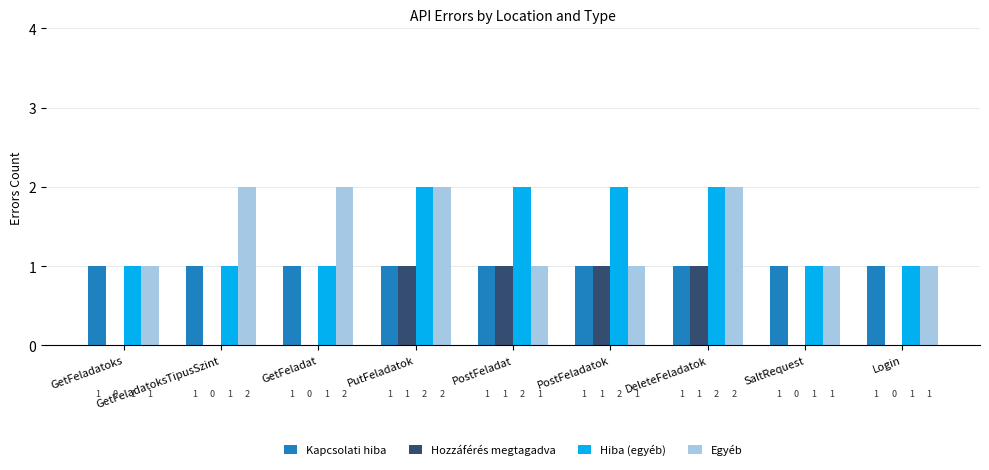

Reading right to left, what are all the values shown in this chart?

Kapcsolati hiba: 1	1	1	1	1	1	1	1	1
Hozzáférés megtagadva: 0	0	1	1	1	1	0	0	0
Hiba (egyéb): 1	1	2	2	2	2	1	1	1
Egyéb: 1	1	2	1	1	2	2	2	1